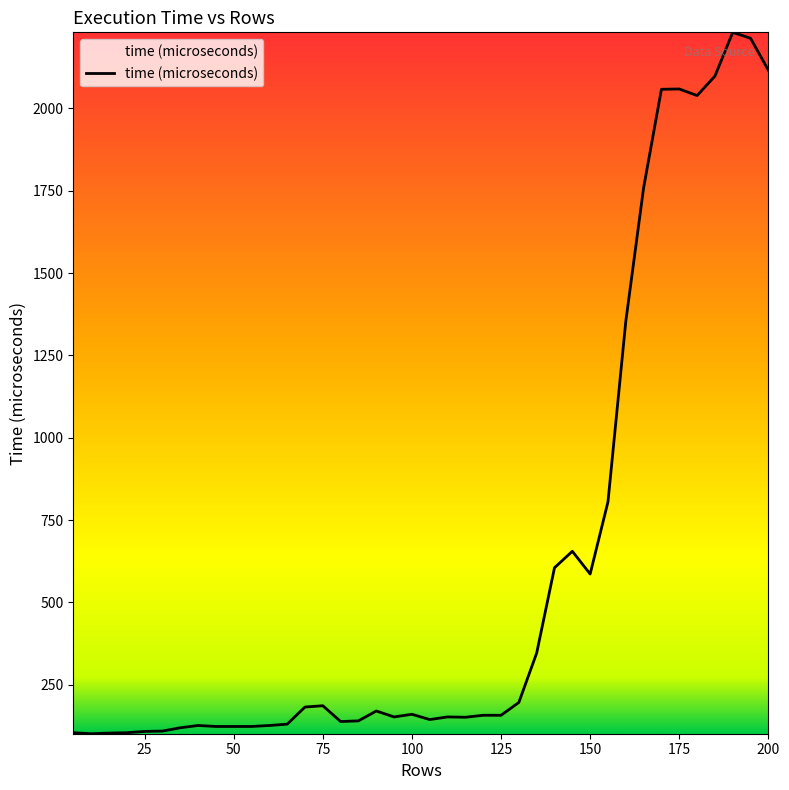

How many distinct data groups are displayed?

1